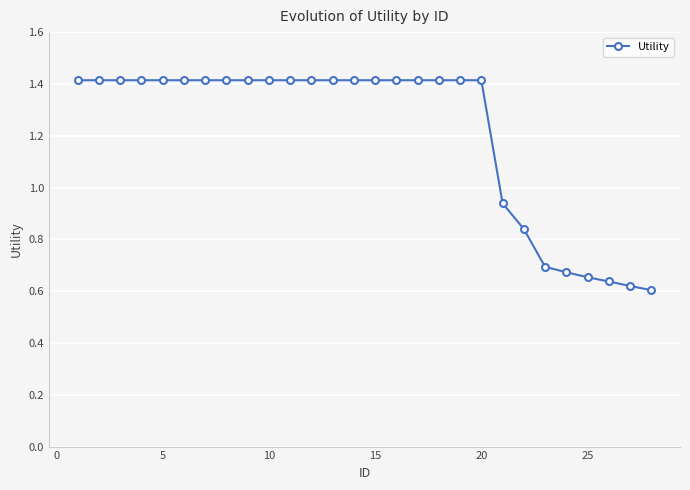

What is the value of the 15th point from the left?

1.4